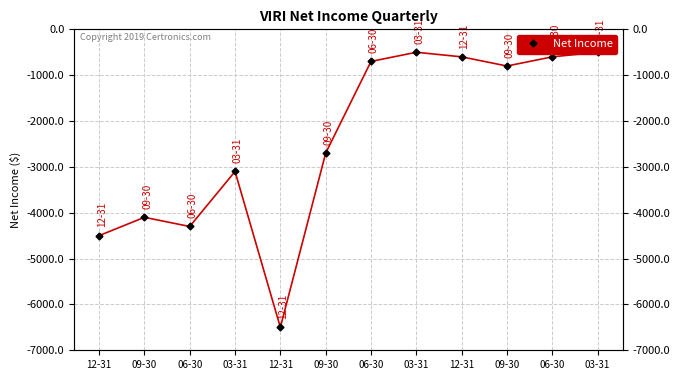

Where is the first local maximum?

09-30